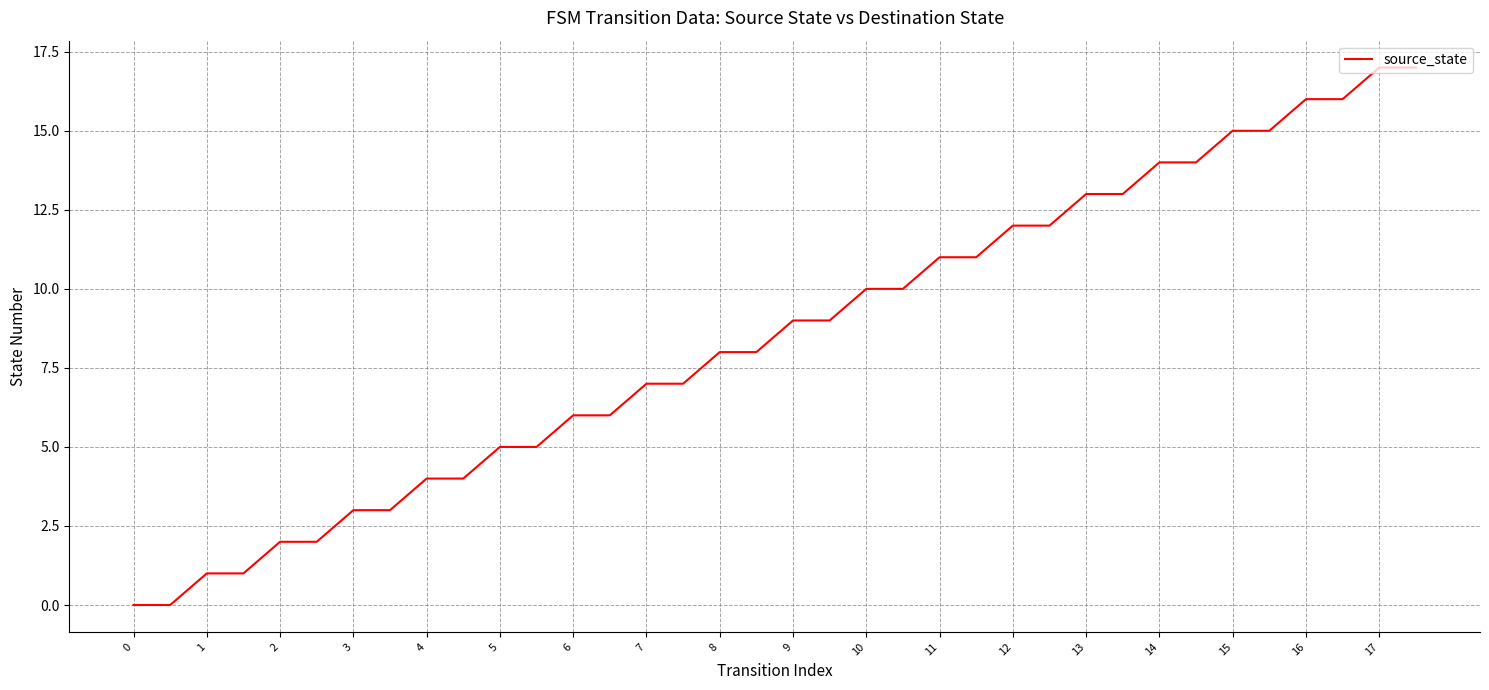

What is the difference between the maximum and minimum values?

17